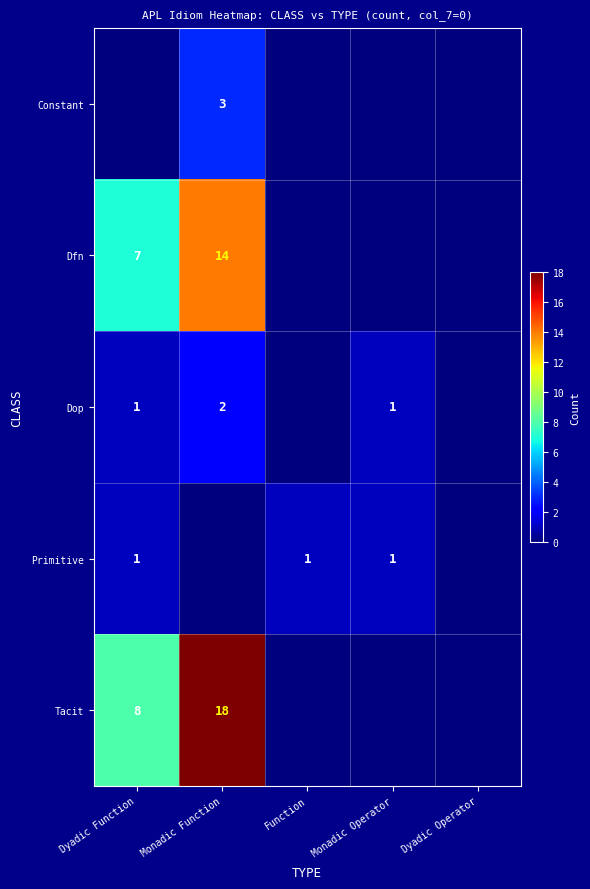

The Dop series shows 2 at Monadic Function. True or false?

True